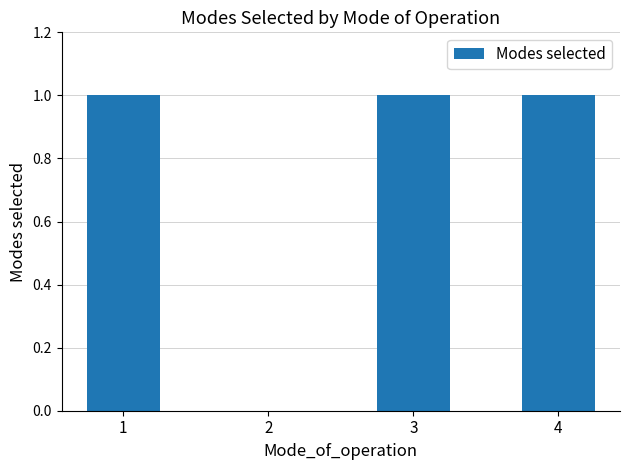

What is the maximum value shown in the chart?

1